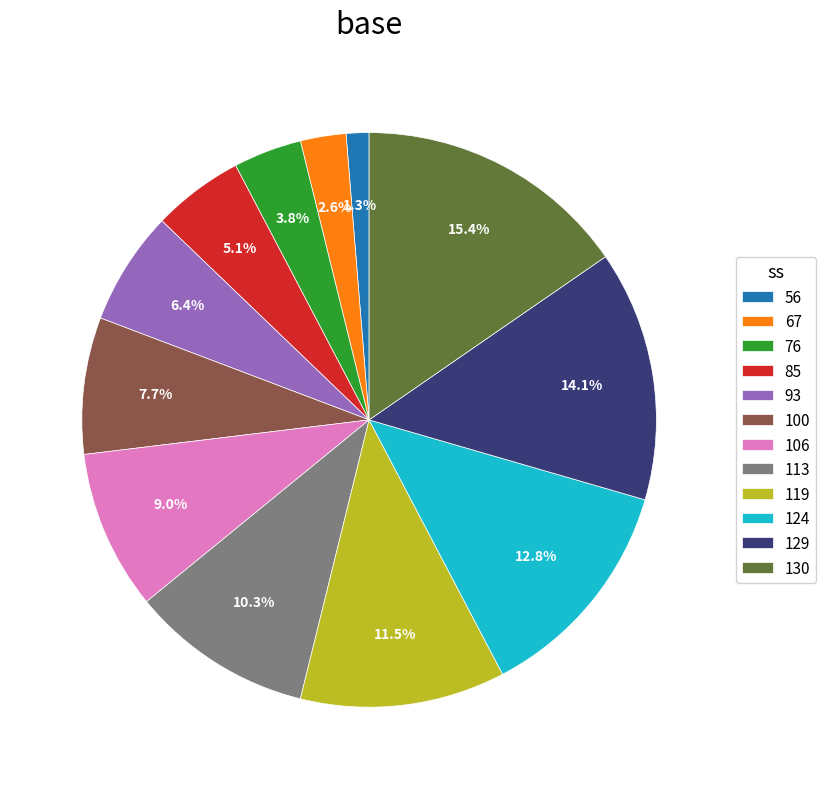

Does 129 account for over 50% of the chart?

No